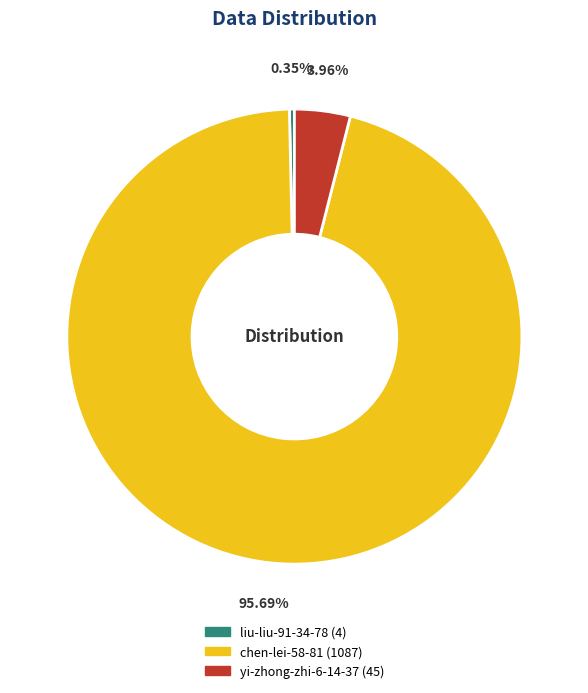

To the nearest percent, what is the average slice percentage?

33%